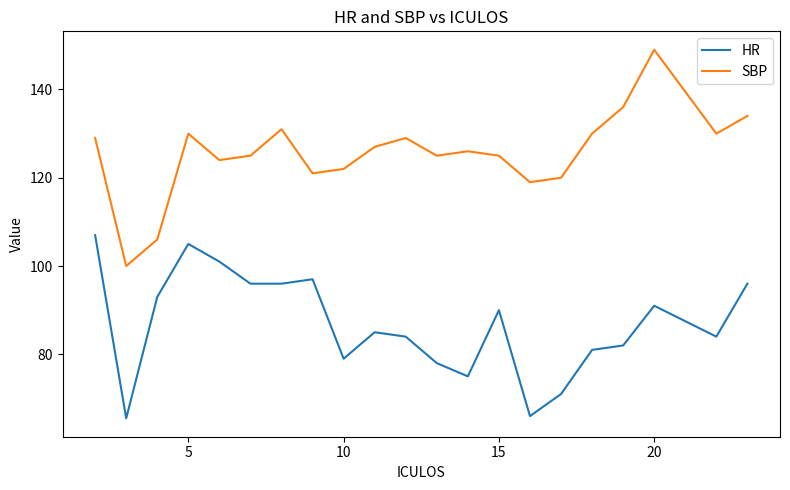

True or false: HR and SBP intersect in this chart.

False